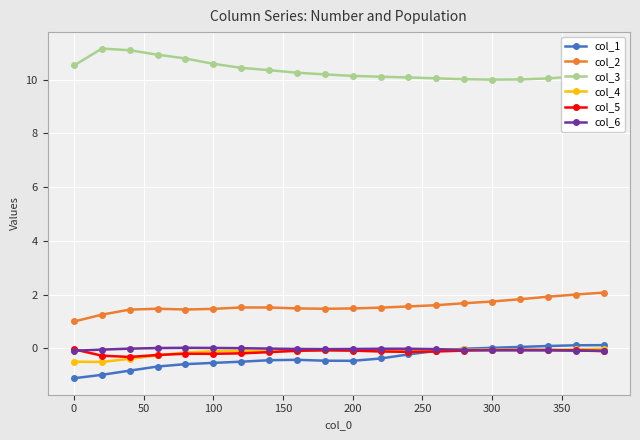

True or false: col_3 and col_5 intersect in this chart.

False